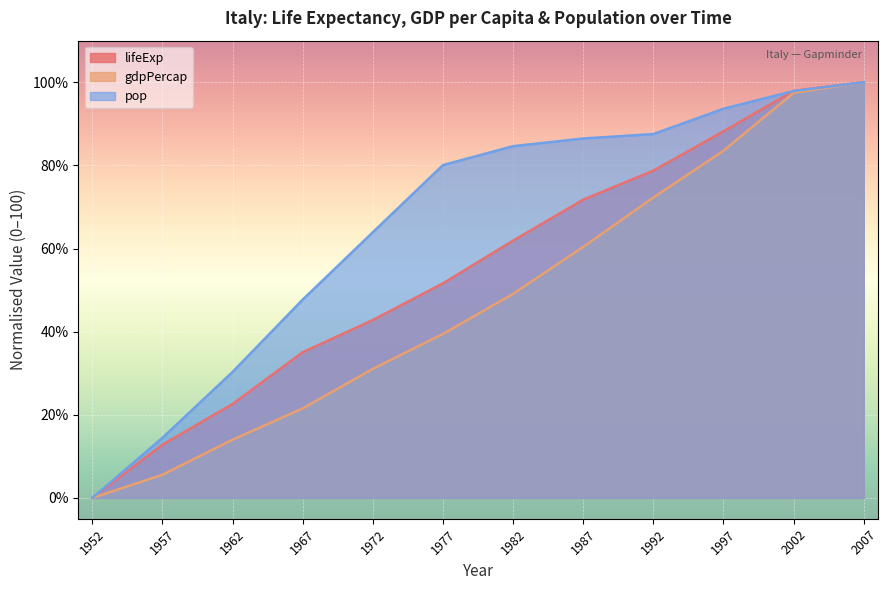

True or false: lifeExp and gdpPercap intersect in this chart.

False